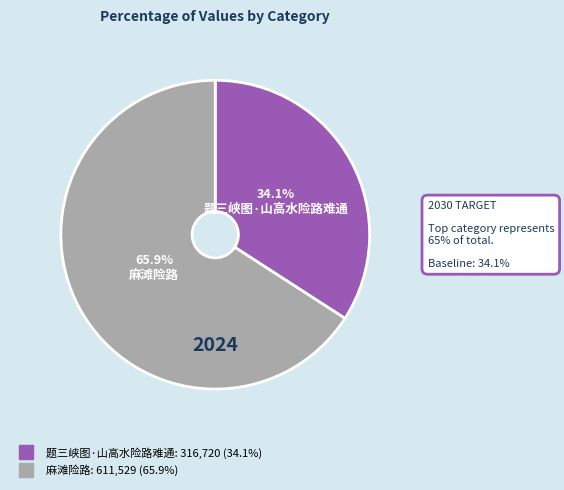

To the nearest percent, what percentage of the pie is 题三峡图·山高水险路难通?

34%